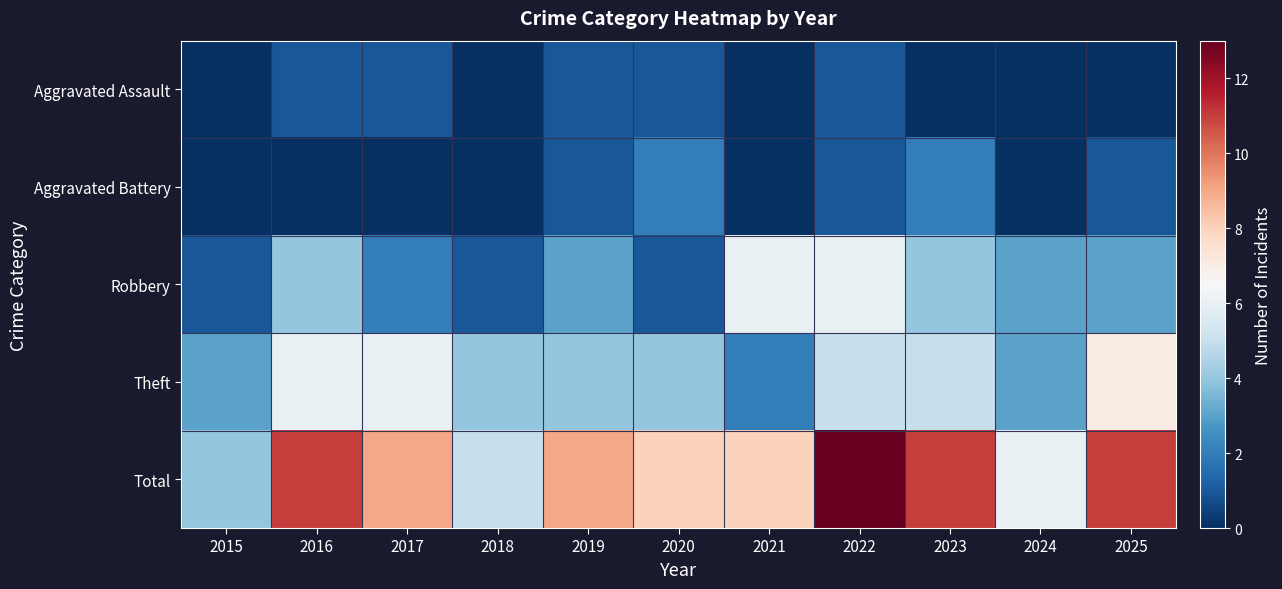

Between 2020 and 2021, which series saw the biggest shift?

Robbery